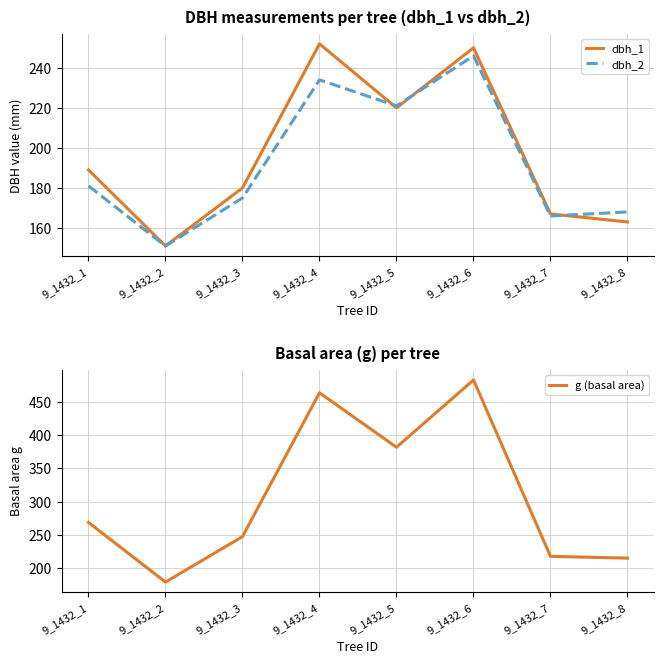

Which series ends up on top after the final intersection of dbh_2 and dbh_1?

dbh_2